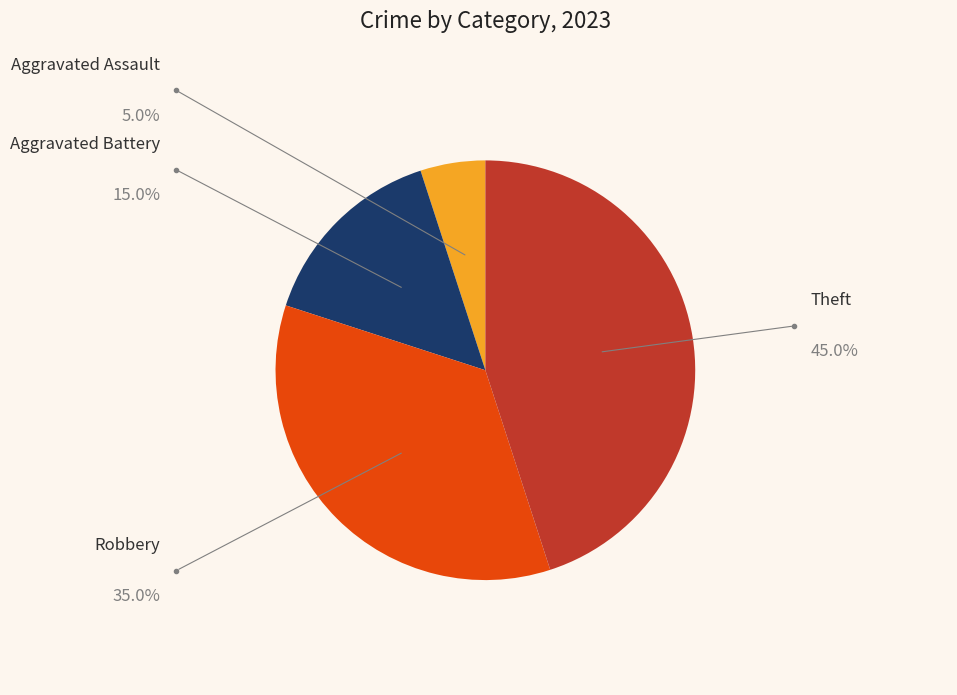

Is there a majority slice in this chart?

No